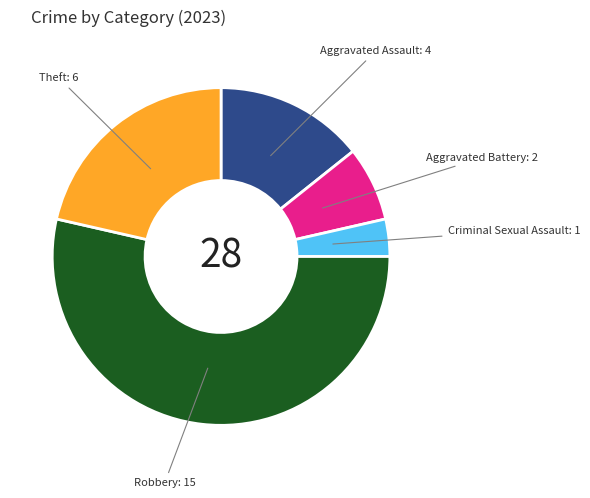

Which category has the biggest portion of the pie?

Robbery